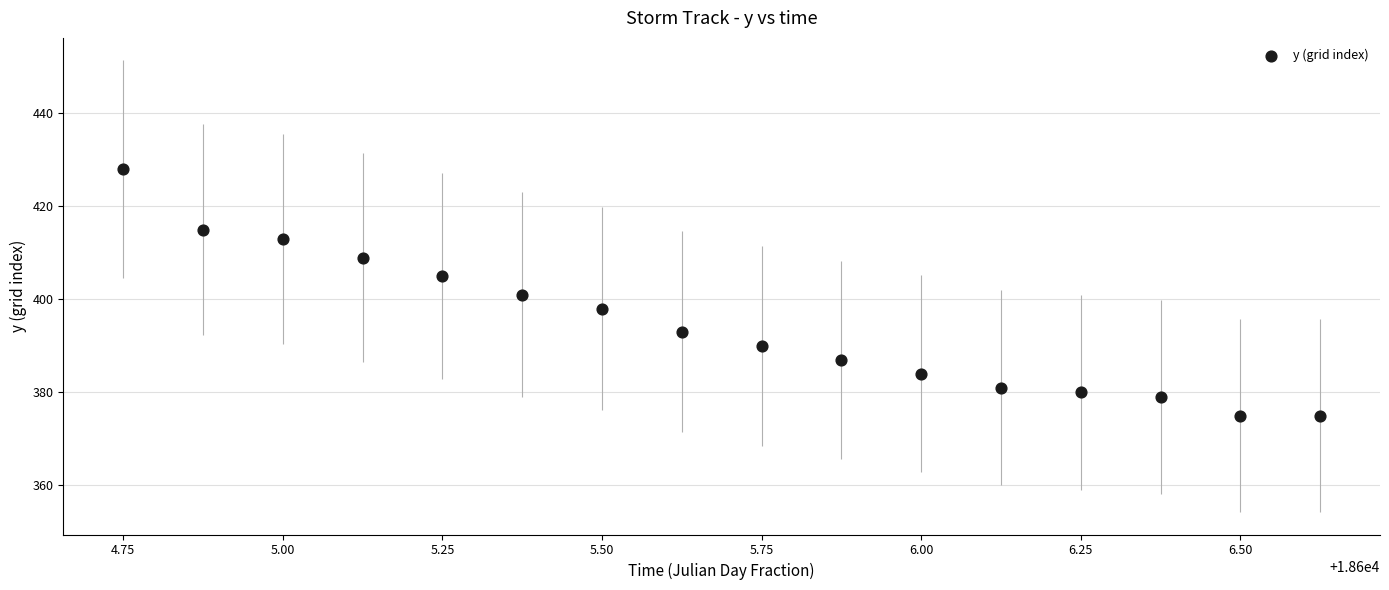

How many data points are displayed?

16